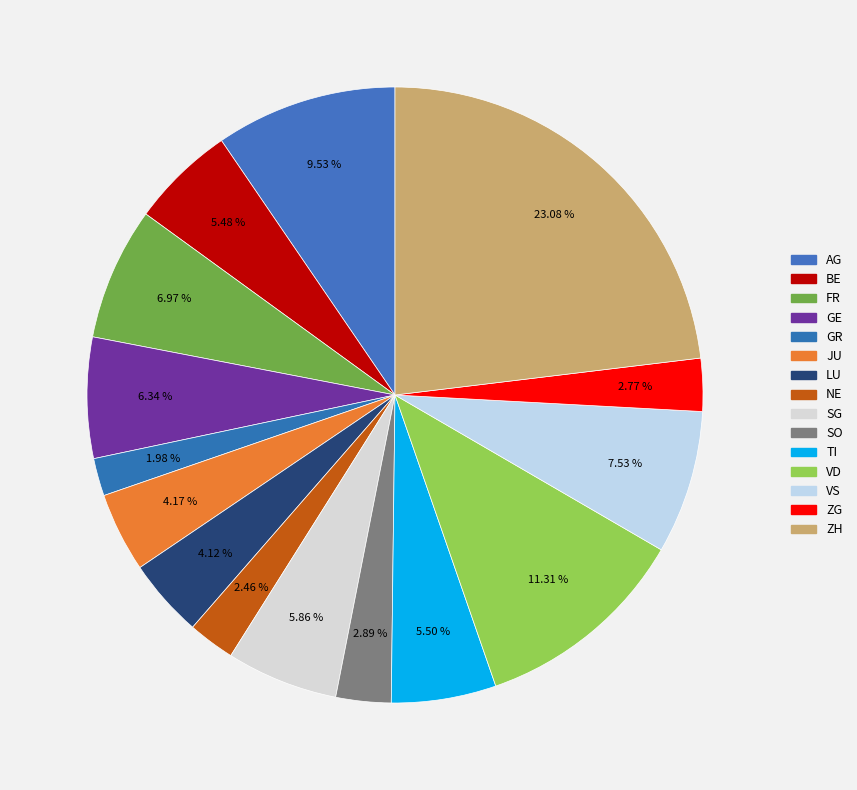

To the nearest percent, what is the combined percentage of GR and GE?

8%